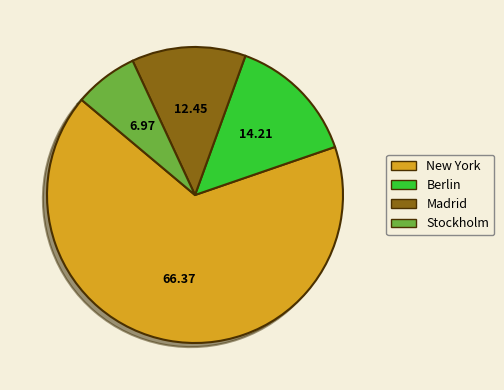

Which has a higher value, New York or Madrid?

New York